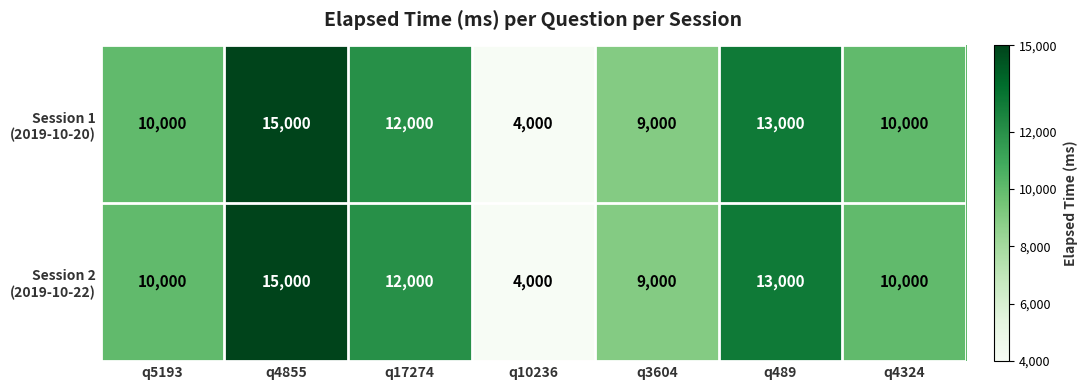

Which category has the highest value across all series?

q4855